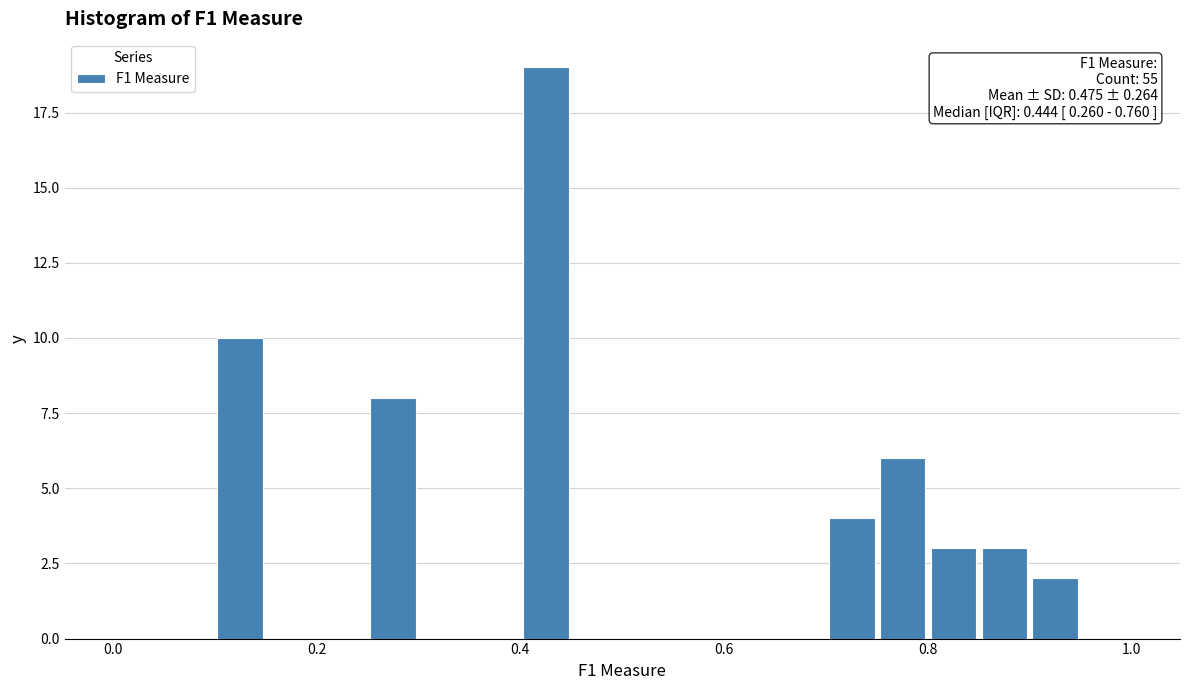

Around what value on the x-axis is the tallest bar? Give the approximate position of its centre, as read against the axis.

0.42